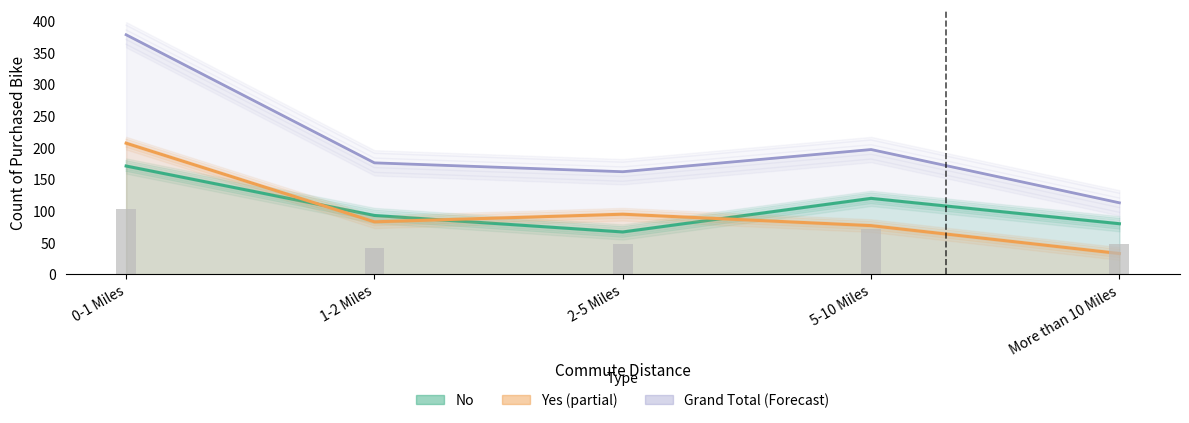

What is the difference between the Yes (Estimate based on partial data) values at 0-1 Miles and 1-2 Miles?

124